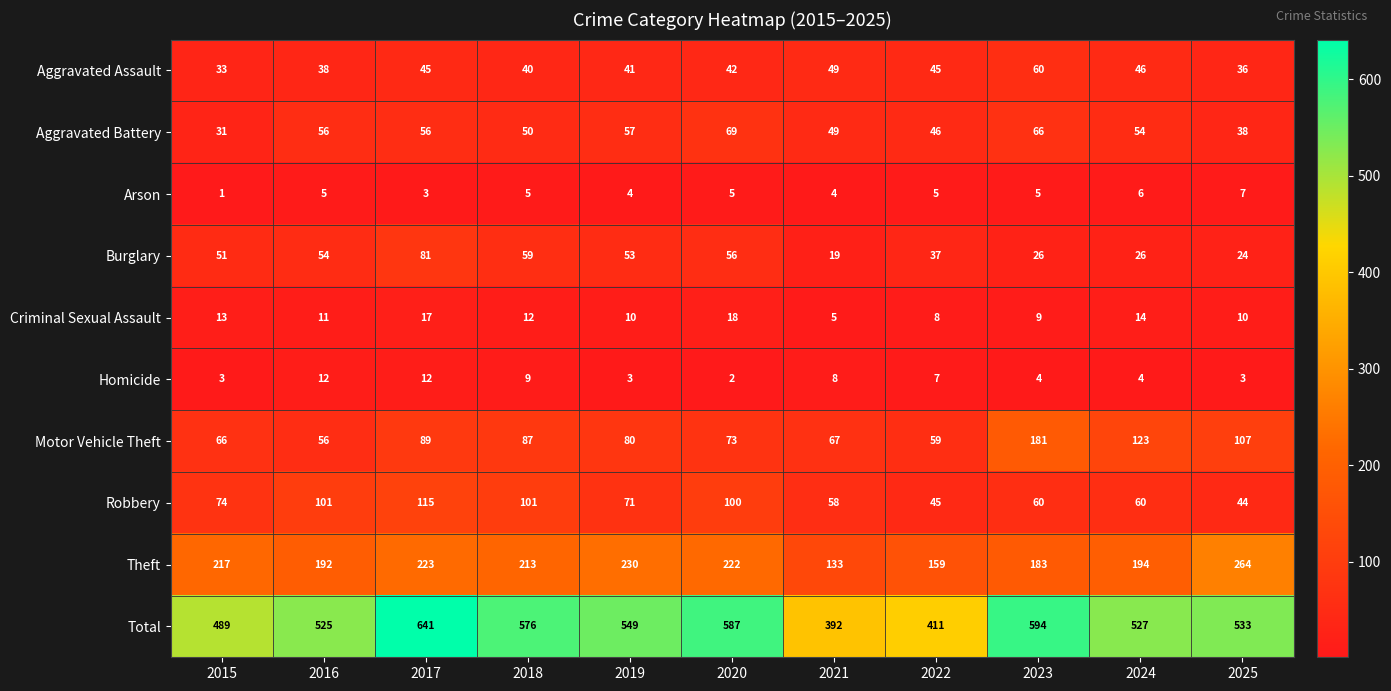

Is the value of Aggravated Battery at 2023 greater than the value of Motor Vehicle Theft at 2020?

No